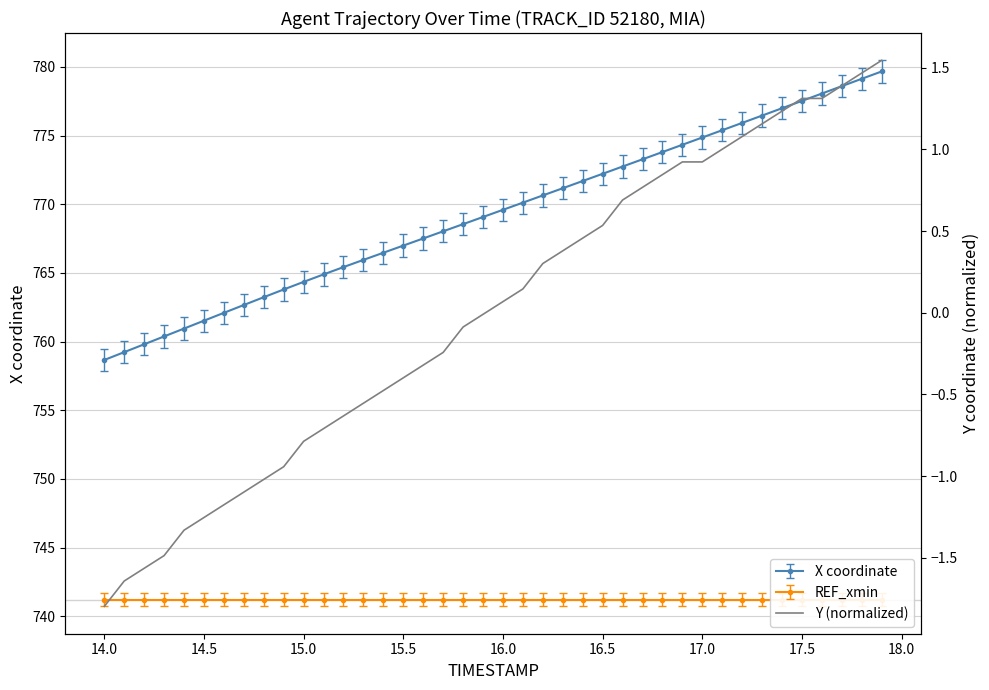

What is the value of the 29th point from the left?

0.8